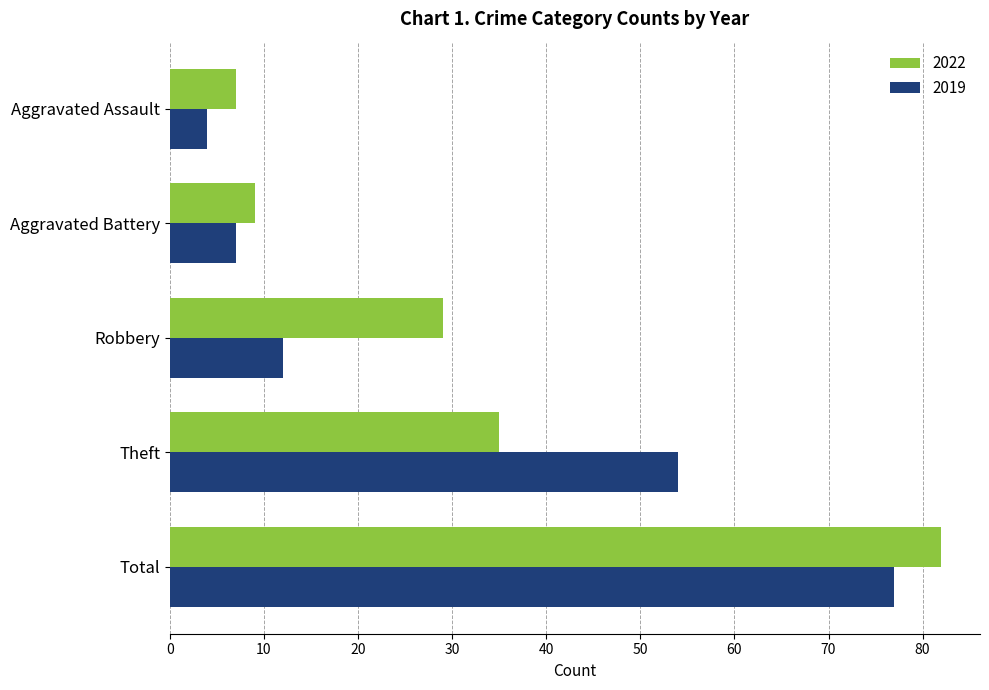

Which series has the largest range (max minus min)?

2022